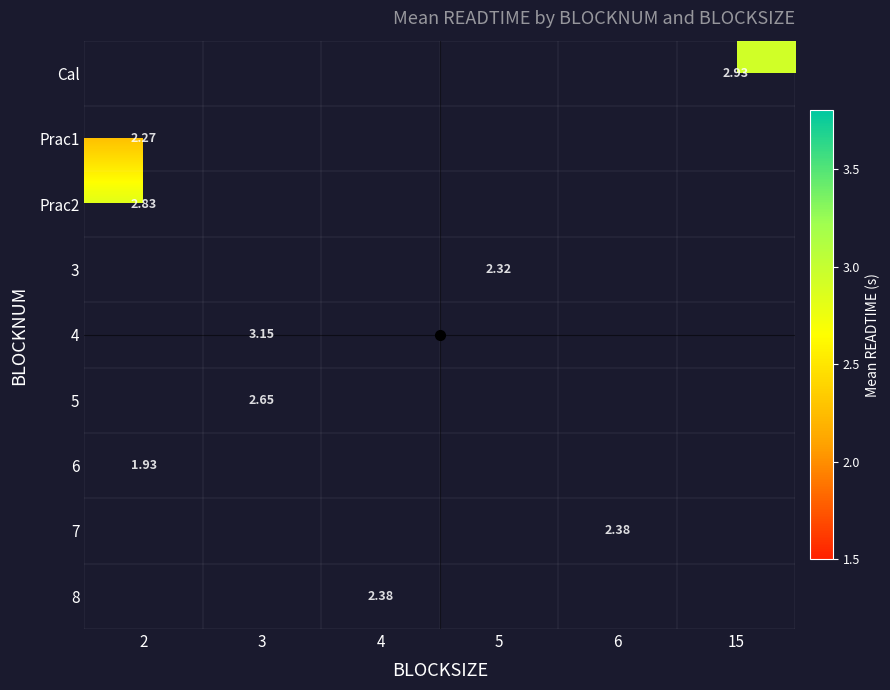

Which category has the lowest value in the Cal series?

2